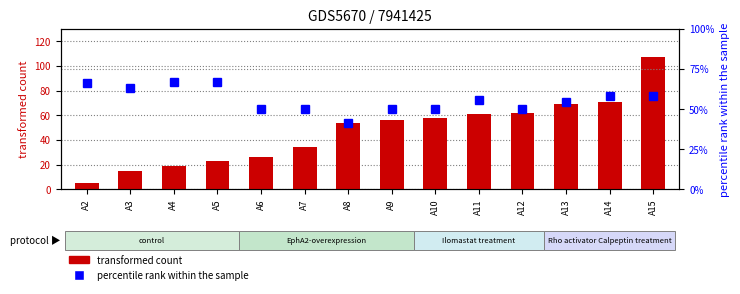

Reading left to right, extract all data points from this chart.

transformed count: 5.0	15.0	19.0	23.0	26.0	34.0	54.0	56.0	58.0	61.0	62.0	69.0	71.0	107.0
percentile rank within the sample: 66.3	63.3	66.7	66.7	50.0	50.0	41.7	50.0	50.0	55.6	50.0	54.5	58.3	58.3